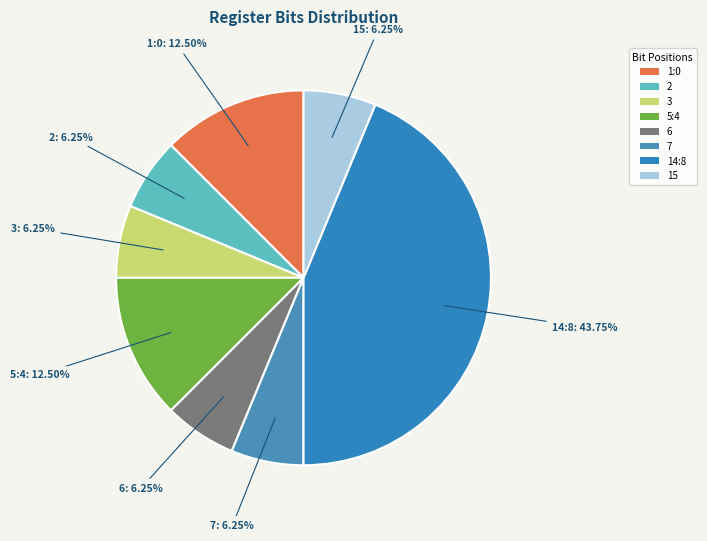

What is the largest slice in the pie chart?

14:8